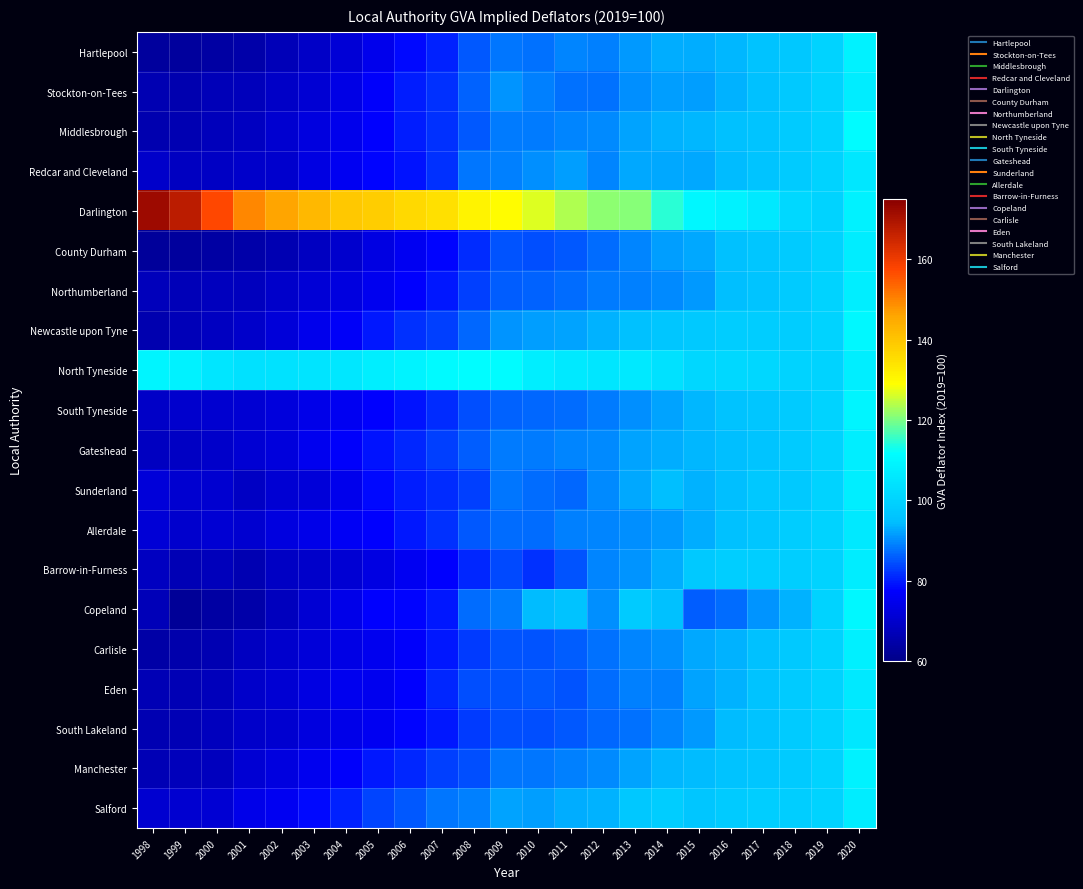

At which category is the sum across all series the highest?

2020